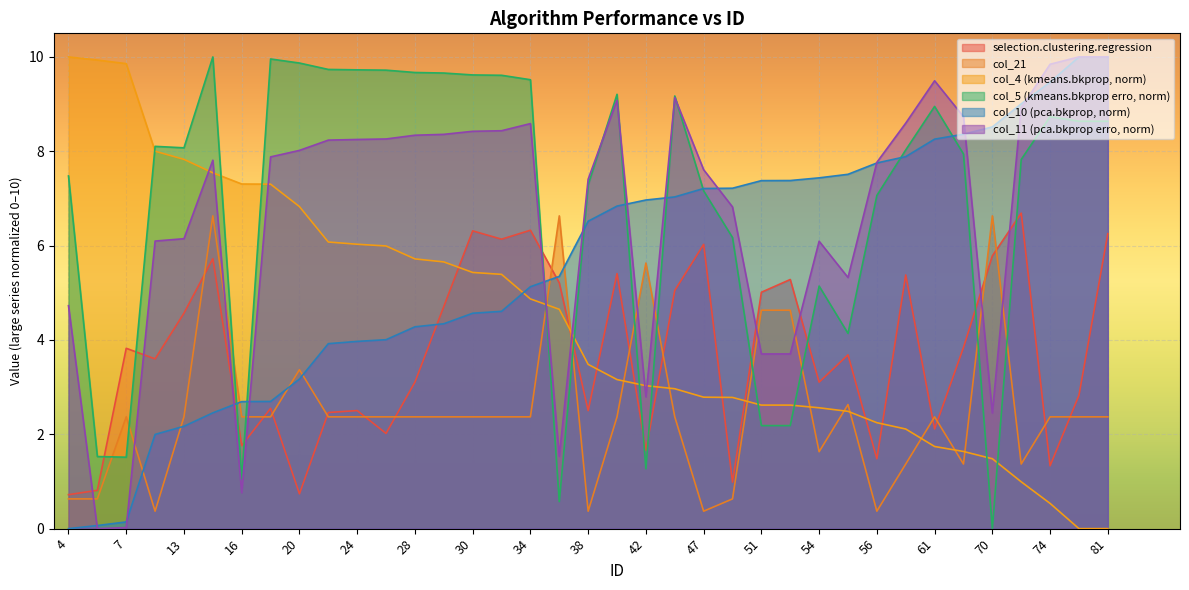

Where do col_11 and selection.clustering.regression first cross each other?

4 and 6